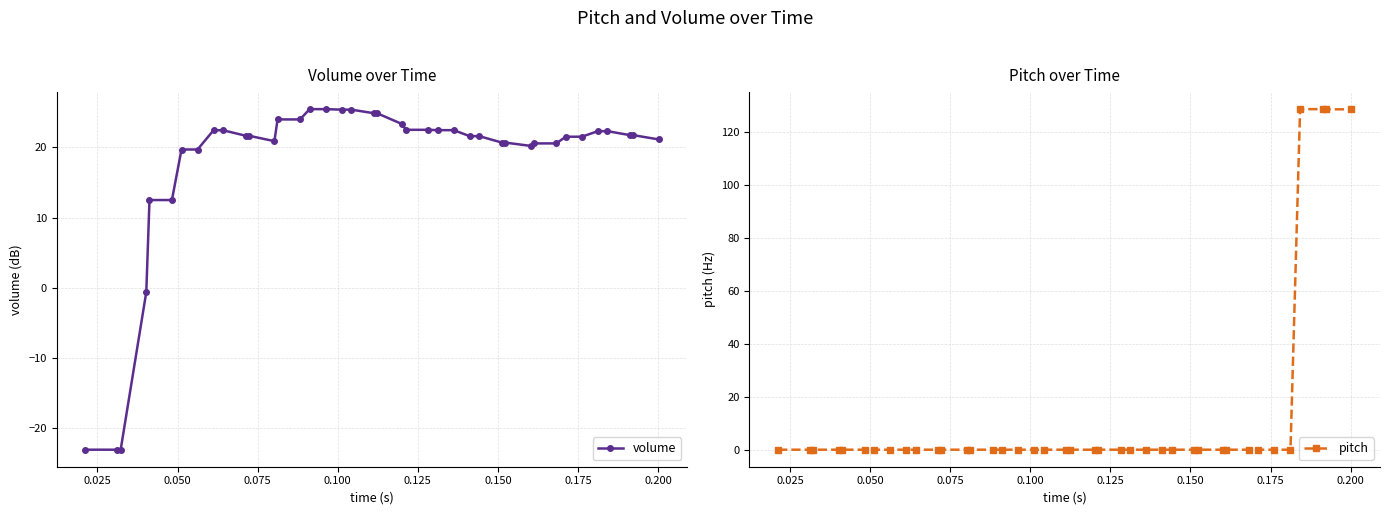

Does the chart display data point markers on the line(s)?

Yes